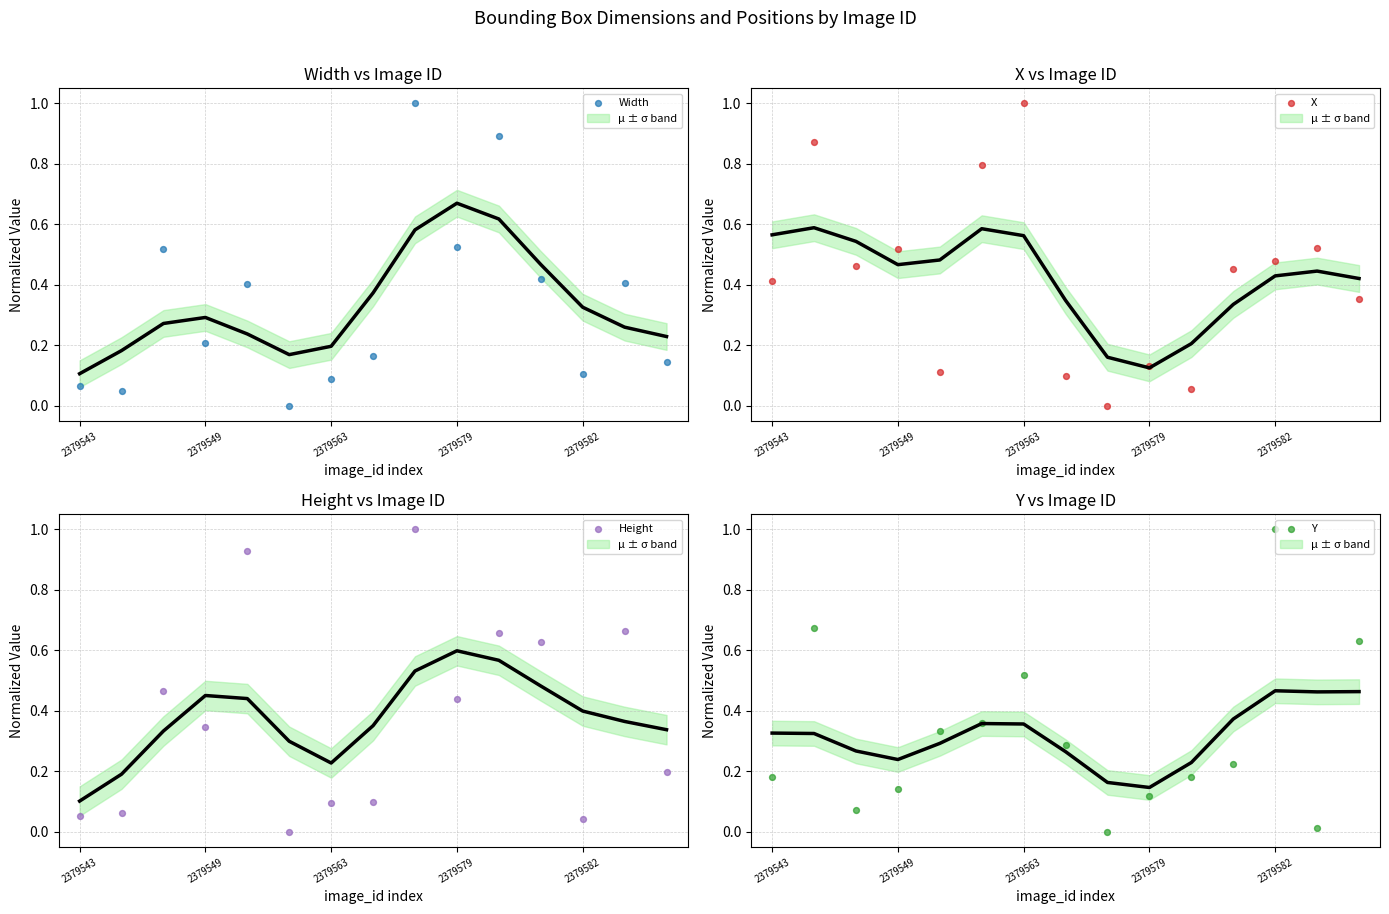

What is the total value across all series at 2379543?

0.7